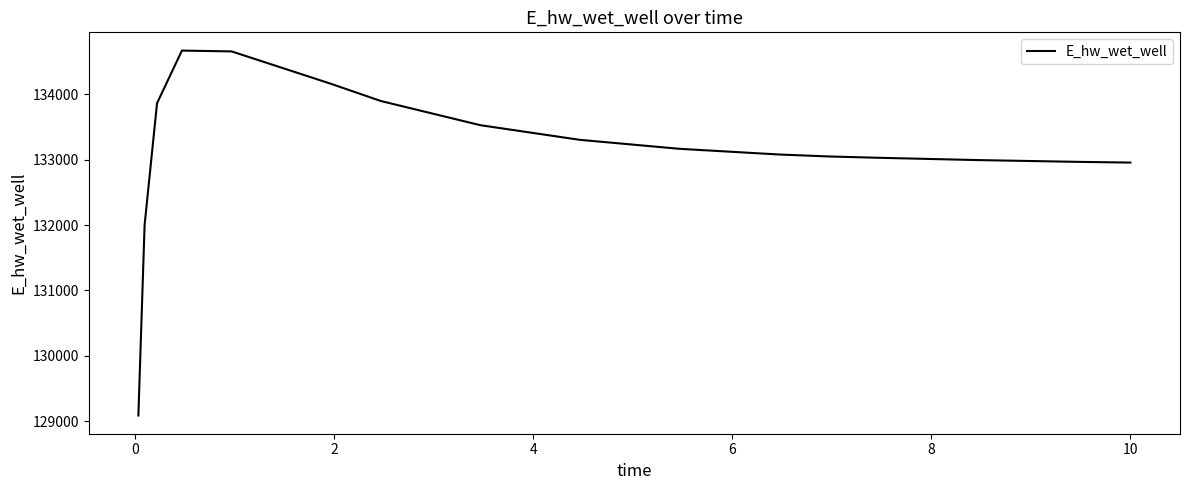

What is the difference between the maximum and minimum values?

5584.8